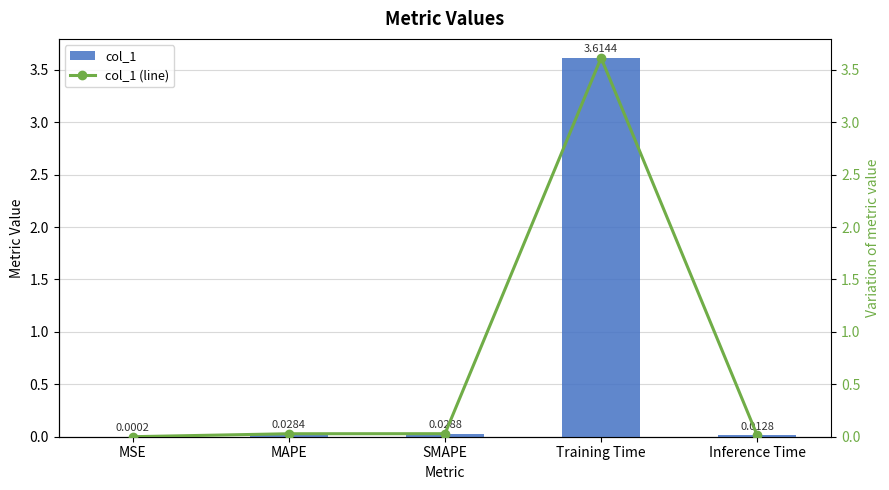

Reading right to left, transcribe all the data shown in this chart.

col_1: Inference Time=0.0	Training Time=3.6	SMAPE=0.0	MAPE=0.0	MSE=0.0
col_1 (line): Inference Time=0.0	Training Time=3.6	SMAPE=0.0	MAPE=0.0	MSE=0.0